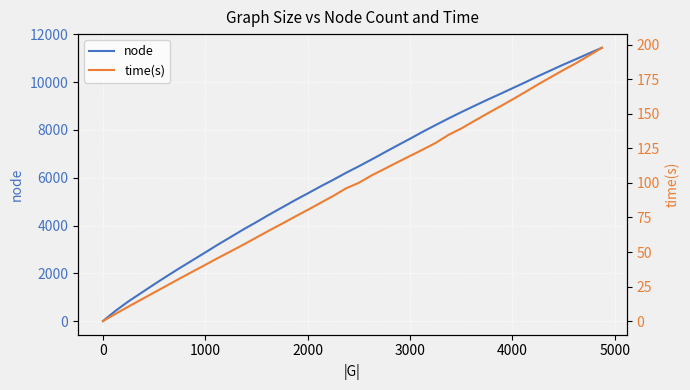

What is the minimum value for time(s)?

0.1